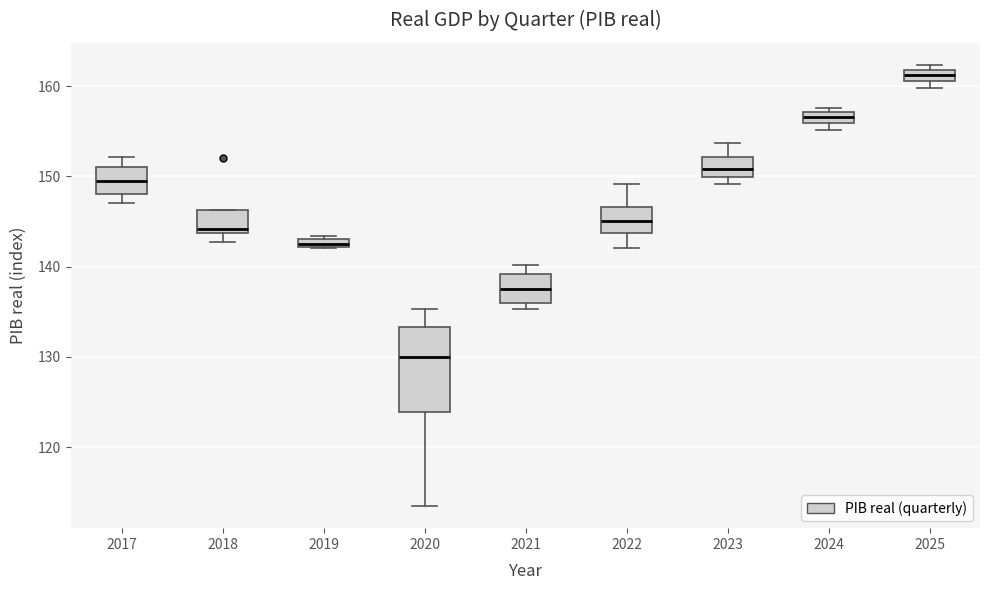

Where is the upper edge of the box at x = 2018 on the y-axis? The values are not printed on the chart, so give them approximately, as read against the axis.

146